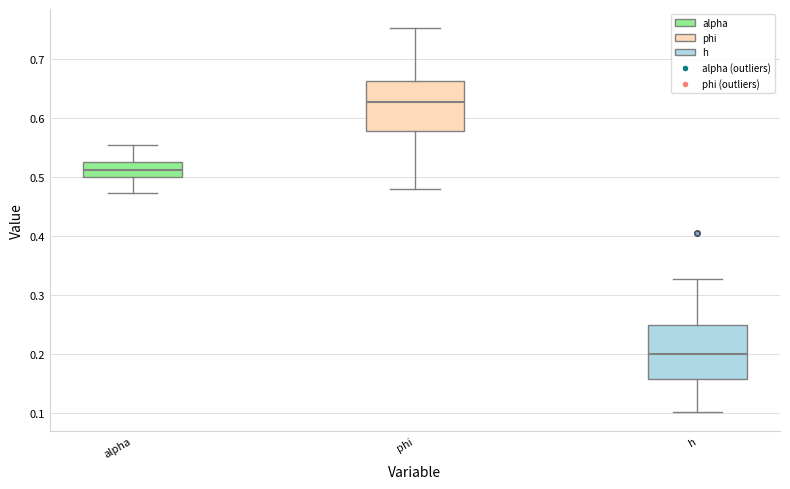

Which box's median line is the highest?

phi